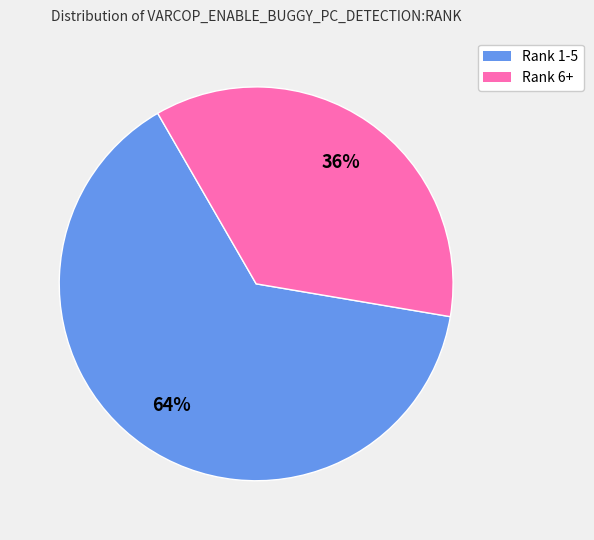

Is there any slice that represents more than half of the pie?

Yes